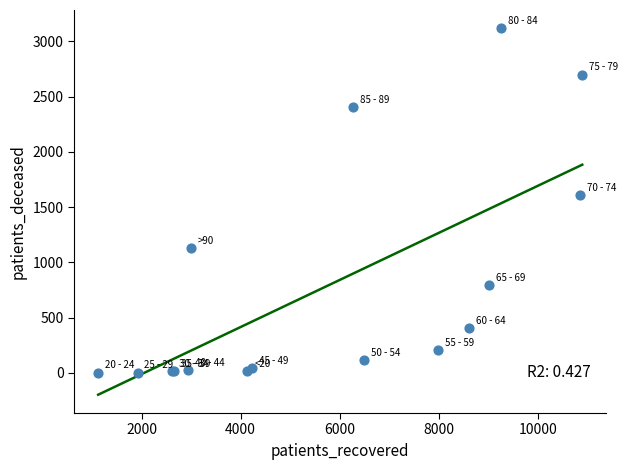

What Y value in the scatter plot is closest to 1560?

1608